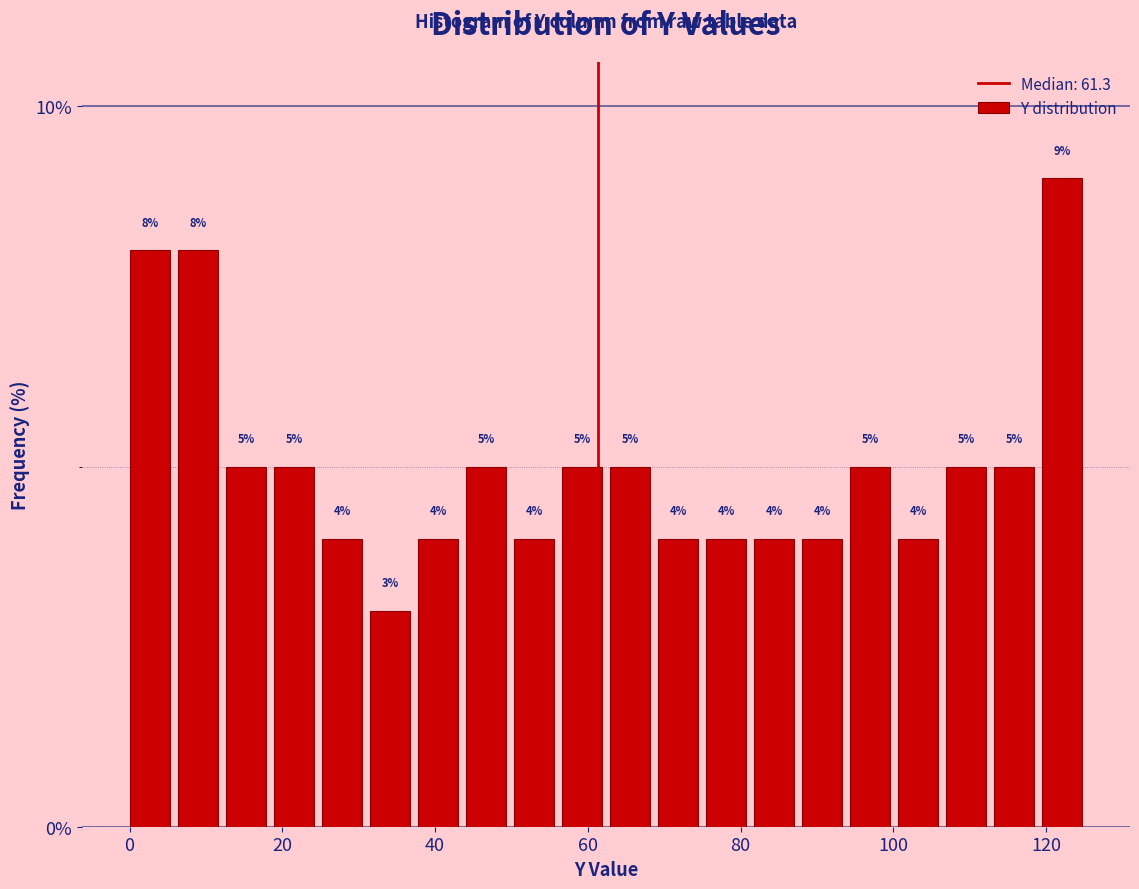

Around what value on the x-axis is the tallest bar? Give the approximate position of its centre, as read against the axis.

122